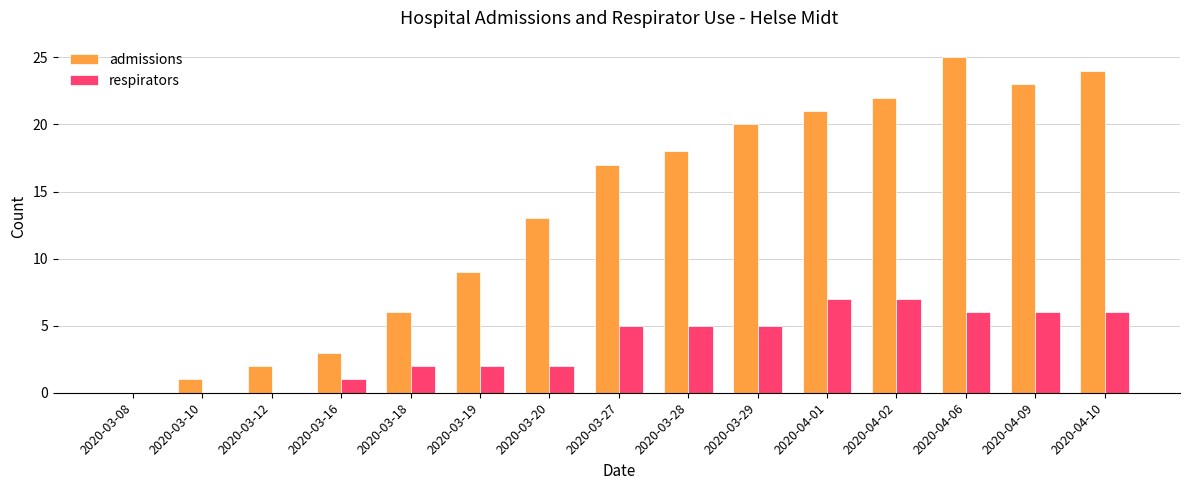

Are the bars horizontal?

No